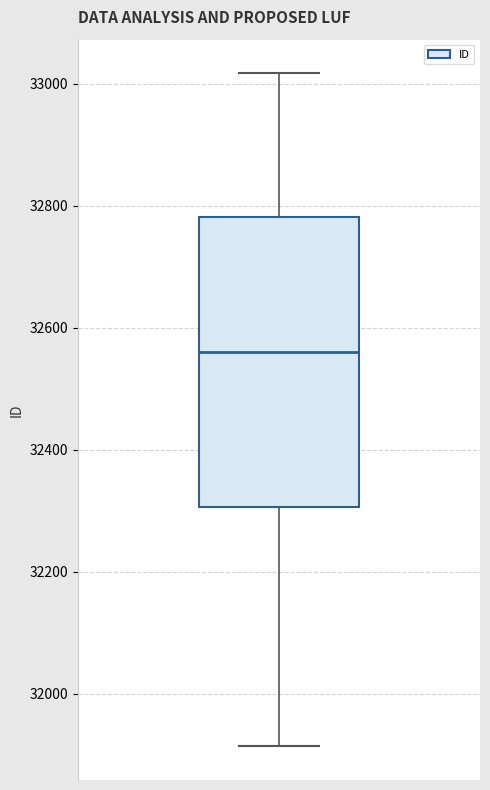

Read this box plot against the y-axis: the position of the median line, the range covered by the box, and the ends of both whiskers. The values are not printed on the chart, so give them approximately, as read against the axis.

median 32560, box 32300 to 32780, whiskers 31920 to 33020